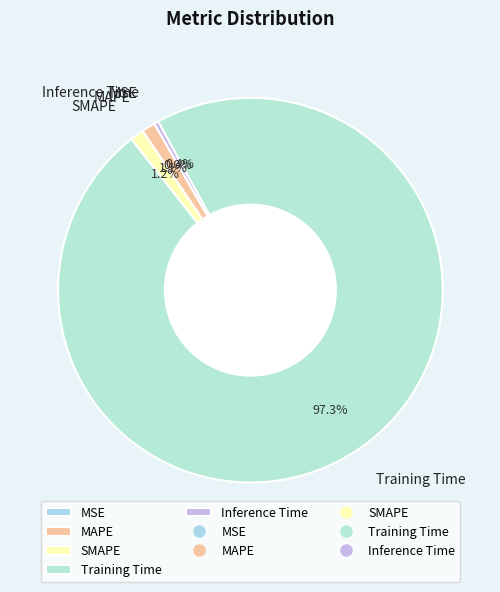

Is there a majority slice in this chart?

Yes